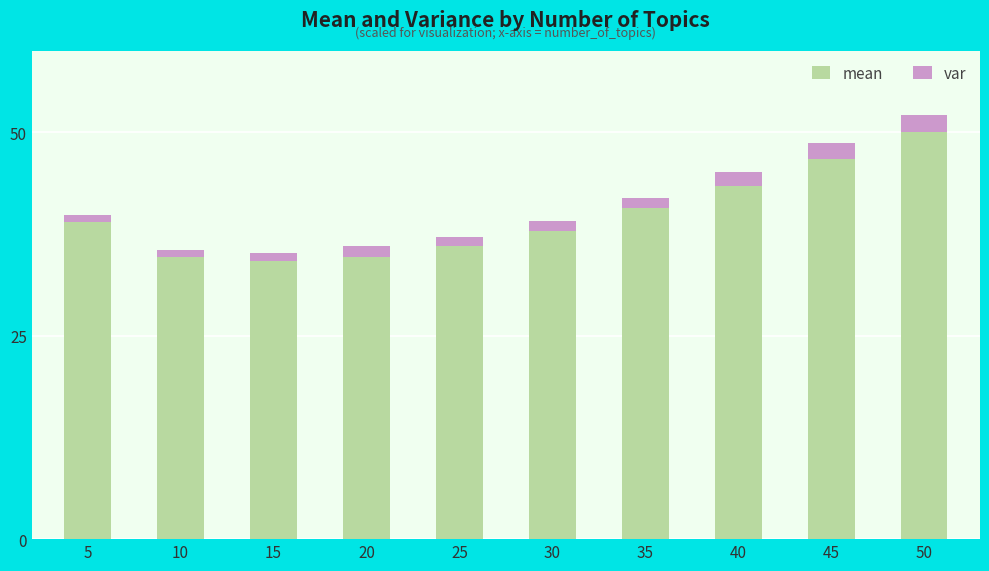

Reading left to right, transcribe the values for mean.

39.0	34.7	34.1	34.7	36.1	37.9	40.7	43.4	46.7	50.0